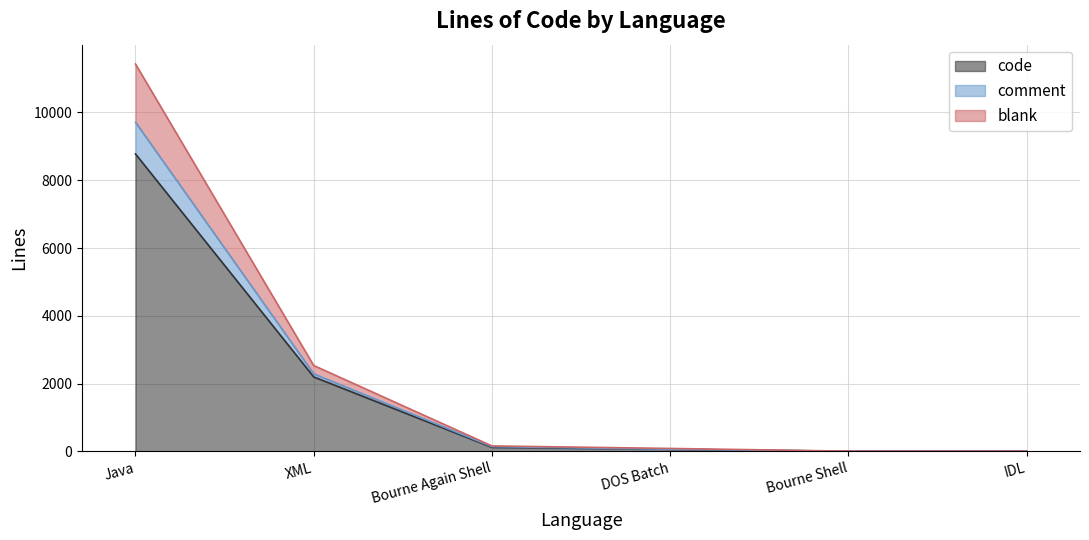

Reading right to left, what are all the values shown in this chart?

blank: 9	10	90	164	2536	11426
comment: 8	8	66	144	2288	9709
code: 8	8	64	123	2200	8775